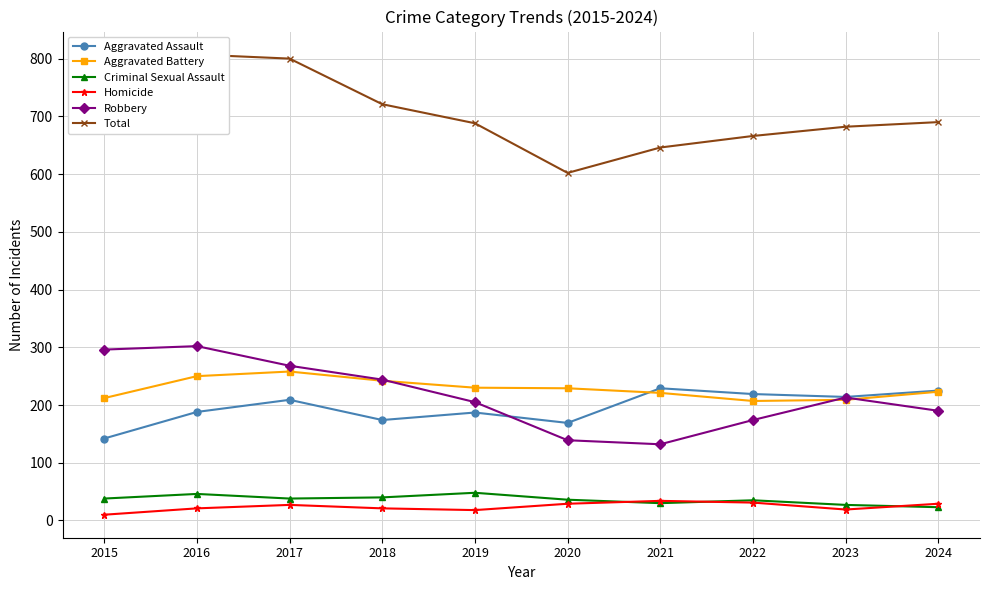

True or false: Homicide and Aggravated Assault cross at least once.

False